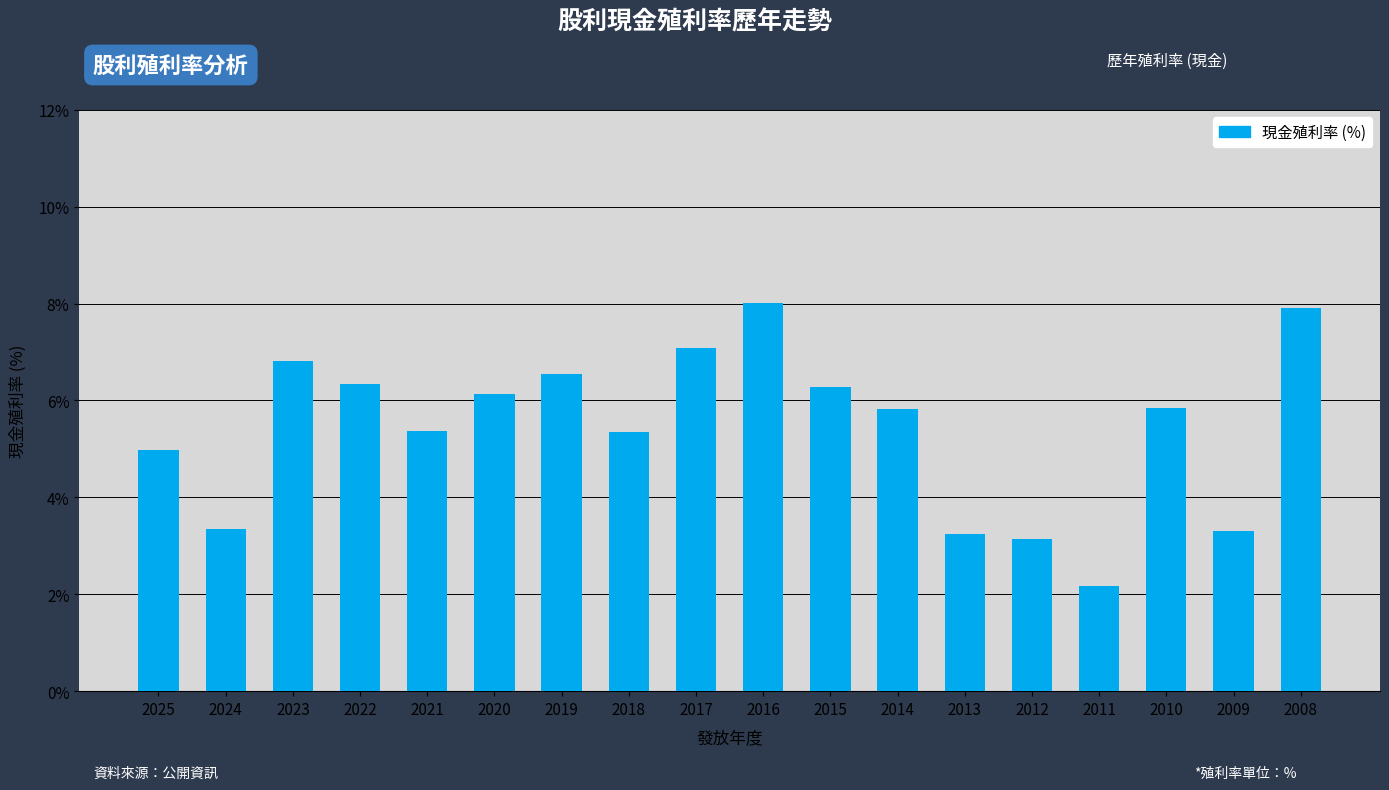

What is the value of the 18th bar from the left?

7.9